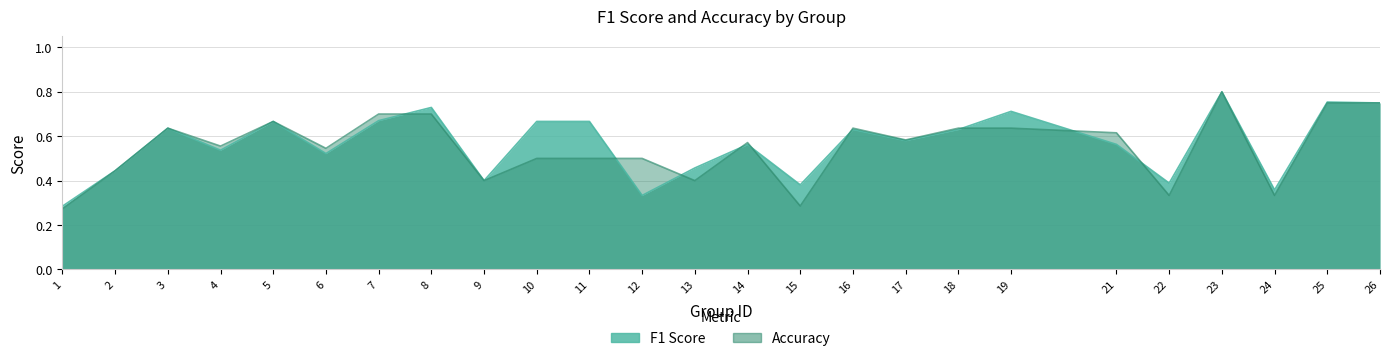

Between 16 and 4, which is larger?

16